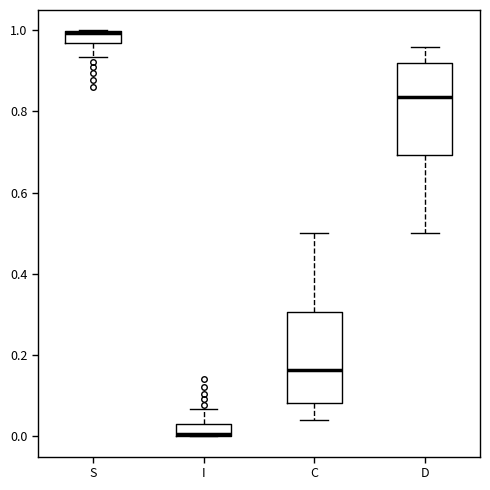

Where does the median line of the box for D sit on the y-axis? The values are not printed on the chart, so give them approximately, as read against the axis.

0.84